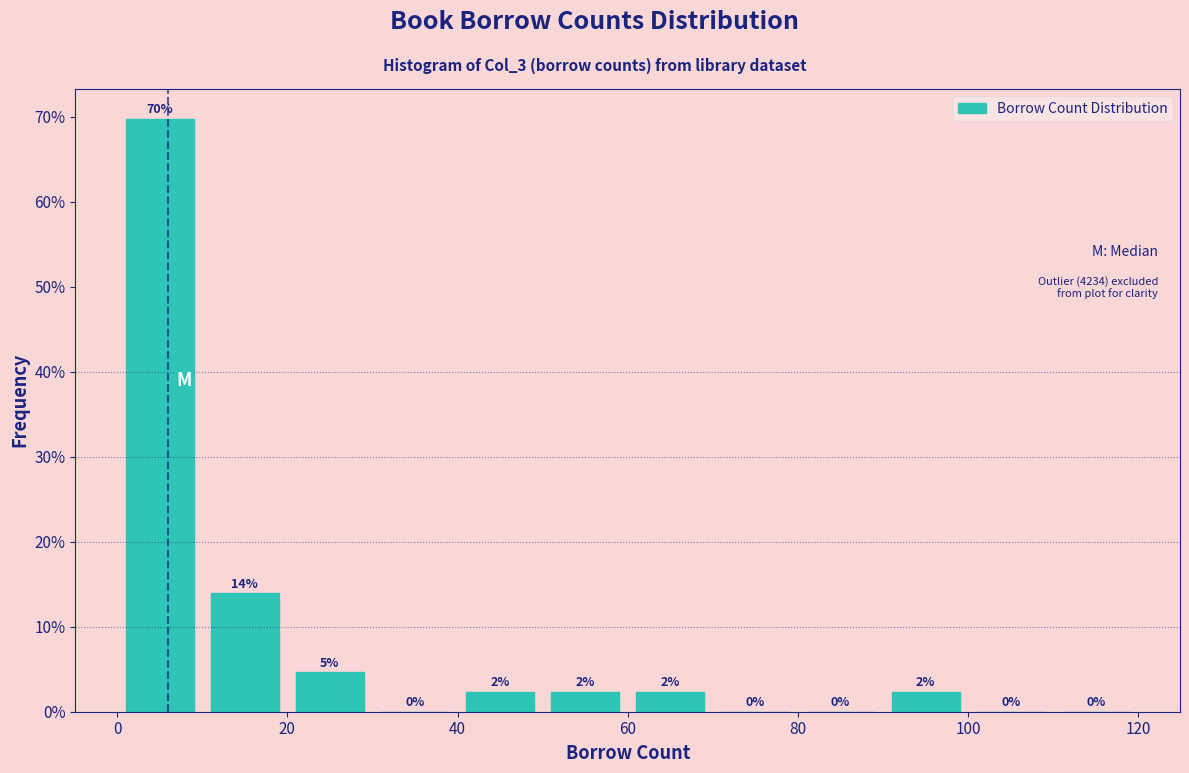

Over which range of the x-axis is the bar tallest?

0 to 10